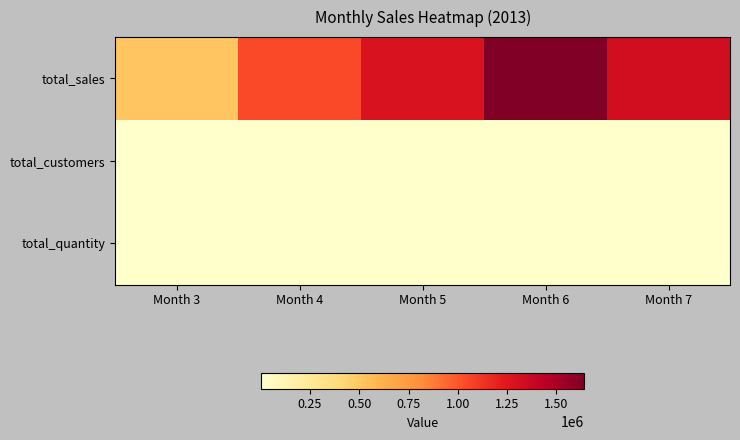

Reading left to right, extract all data points from this chart.

total_sales: Month 3=518725	Month 4=1045860	Month 5=1284421	Month 6=1642948	Month 7=1324536
total_customers: Month 3=841	Month 4=1564	Month 5=1719	Month 6=1948	Month 7=1745
total_quantity: Month 3=2067	Month 4=3979	Month 5=4399	Month 6=5025	Month 7=4531